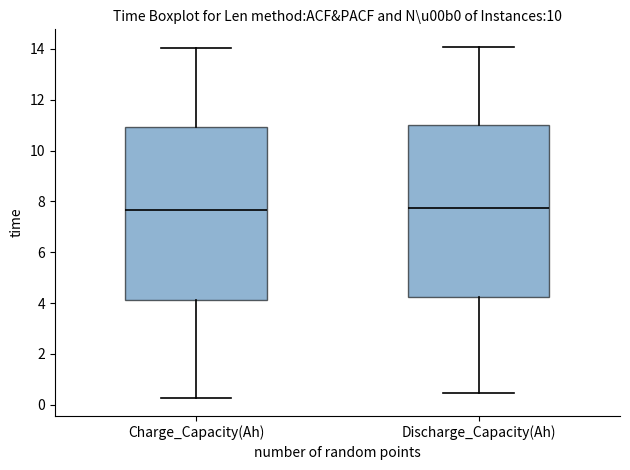

Where is the upper edge of the box for Charge_Capacity(Ah) on the y-axis? The values are not printed on the chart, so give them approximately, as read against the axis.

11.0